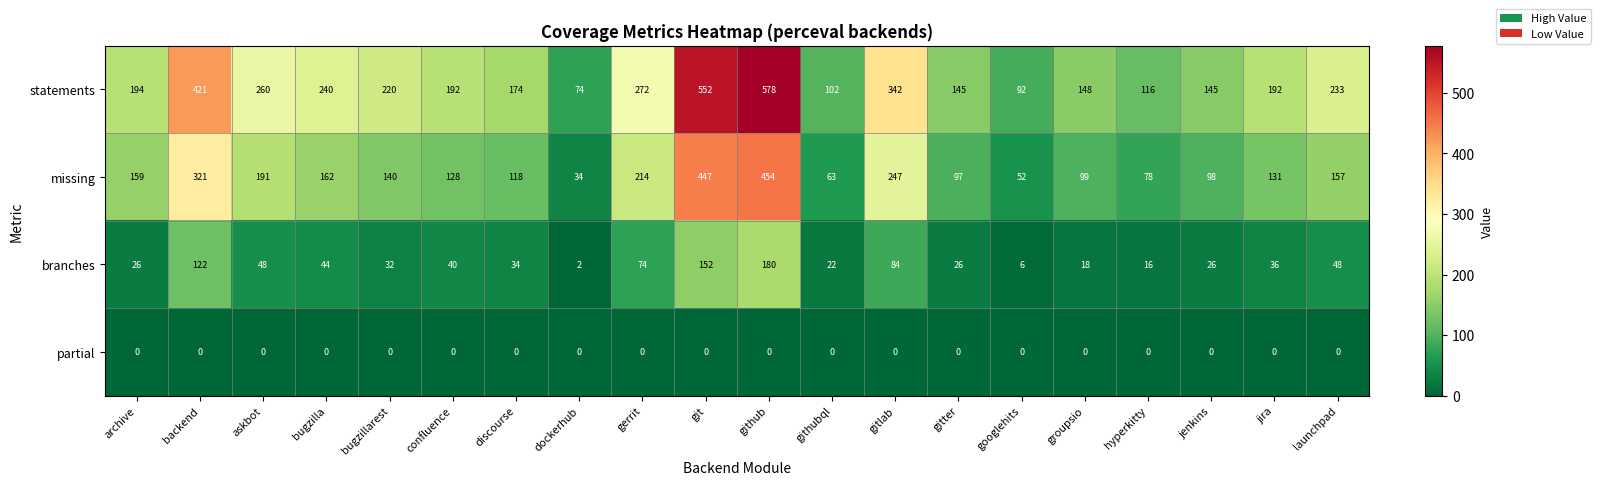

The value of branches at discourse is 58. True or false?

False